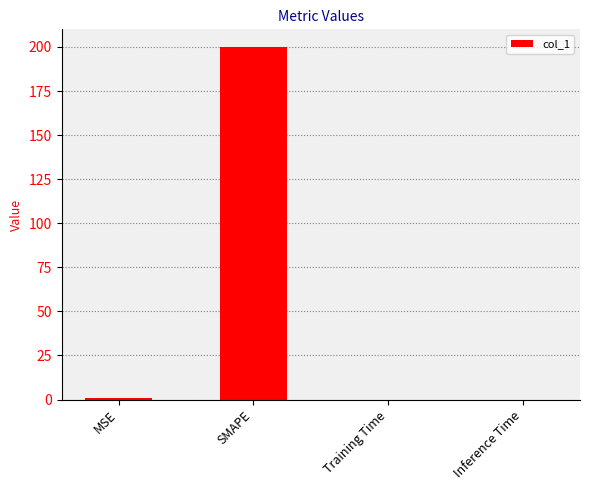

Between SMAPE and Inference Time, which is larger?

SMAPE